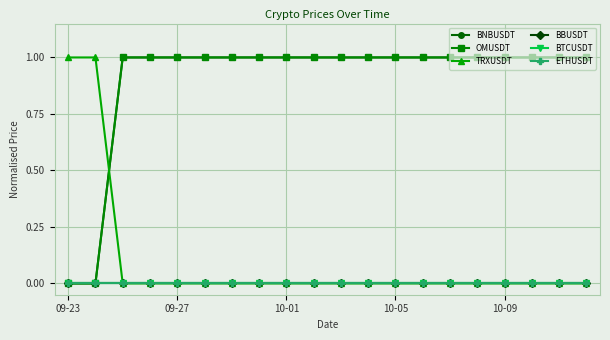

Reading left to right, what are all the values shown in this chart?

BNBUSDT: 0	0	1	1	1	1	1	1	1	1	1	1	1	1	1	1	1	1	1	1
OMUSDT: 0	0	1	1	1	1	1	1	1	1	1	1	1	1	1	1	1	1	1	1
TRXUSDT: 1	1	0	0	0	0	0	0	0	0	0	0	0	0	0	0	0	0	0	0
BBUSDT: 0	0	0	0	0	0	0	0	0	0	0	0	0	0	0	0	0	0	0	0
BTCUSDT: 0	0	0	0	0	0	0	0	0	0	0	0	0	0	0	0	0	0	0	0
ETHUSDT: 0	0	0	0	0	0	0	0	0	0	0	0	0	0	0	0	0	0	0	0